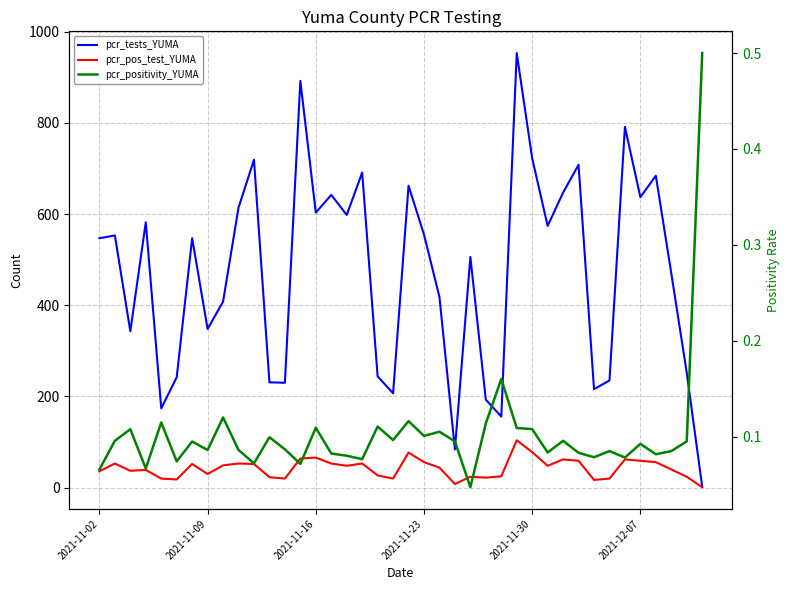

At how many categories does at least one series exceed 553?

18